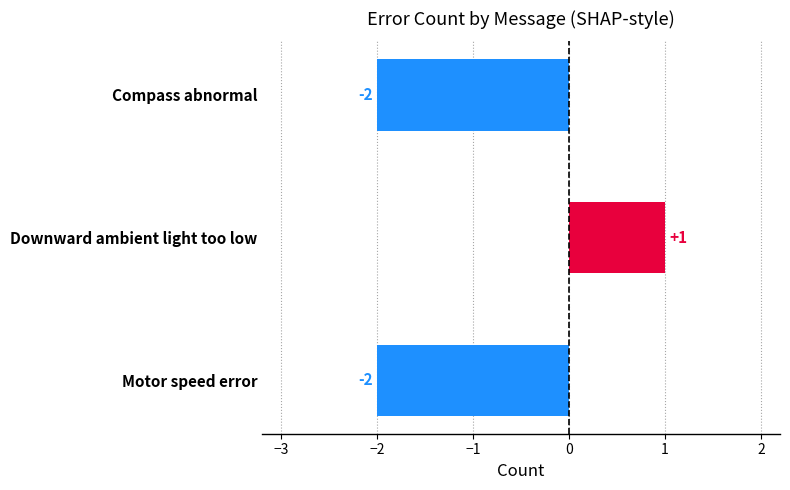

How many bars are there in total?

3